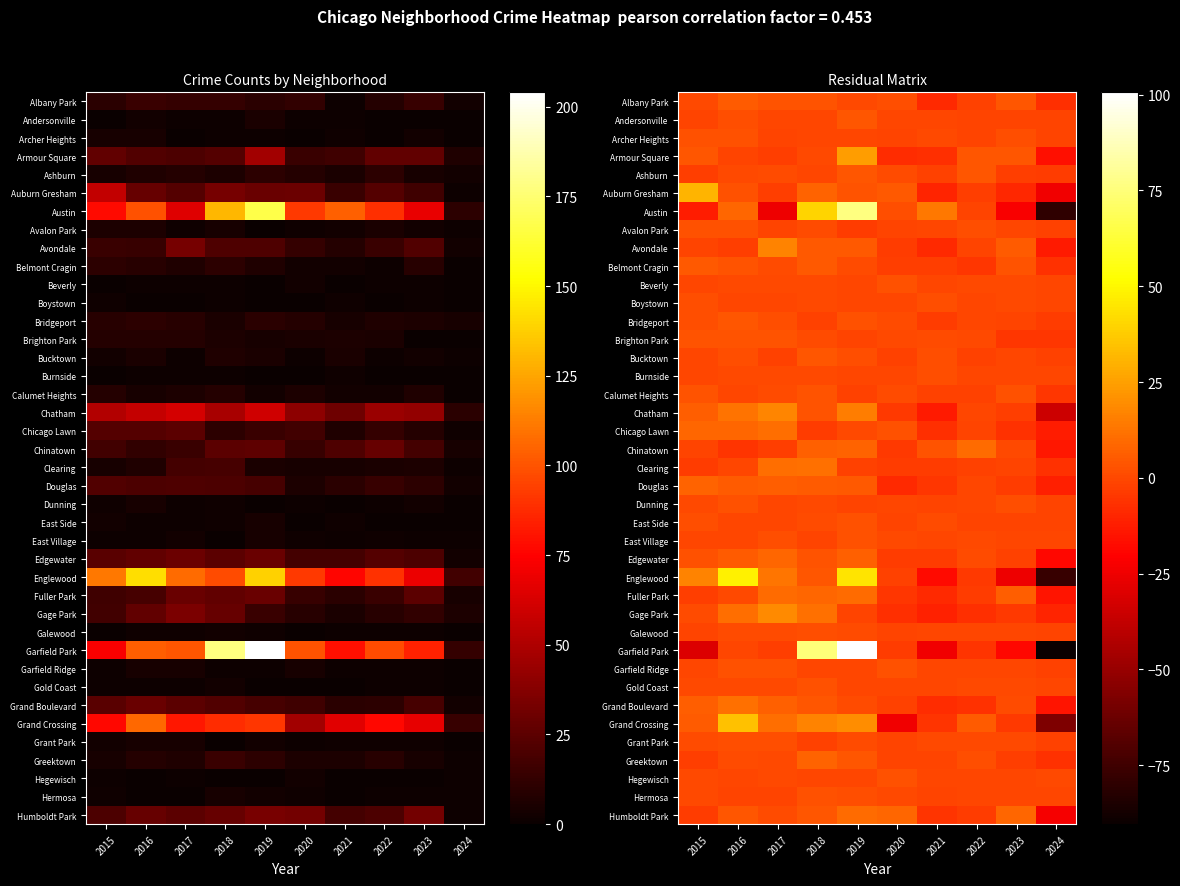

At which label does Douglas first exceed 4?

2015